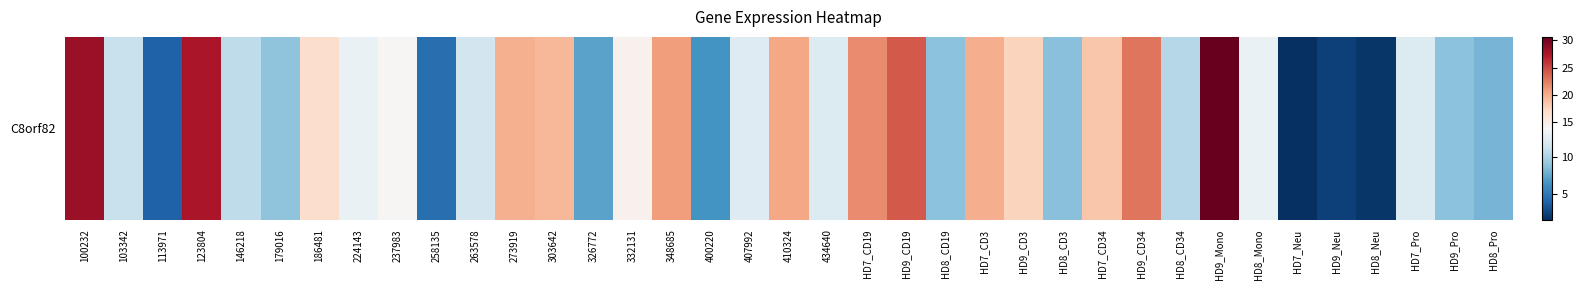

What is the sum of the values at HD7_Neu and 273919?

21.2